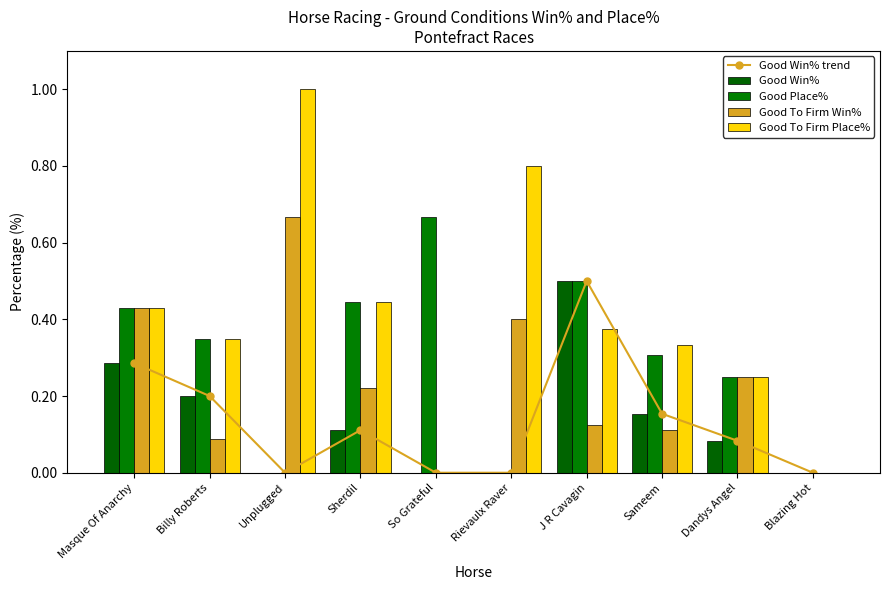

Between Sherdil and Blazing Hot, which series saw the biggest shift?

Good Place%